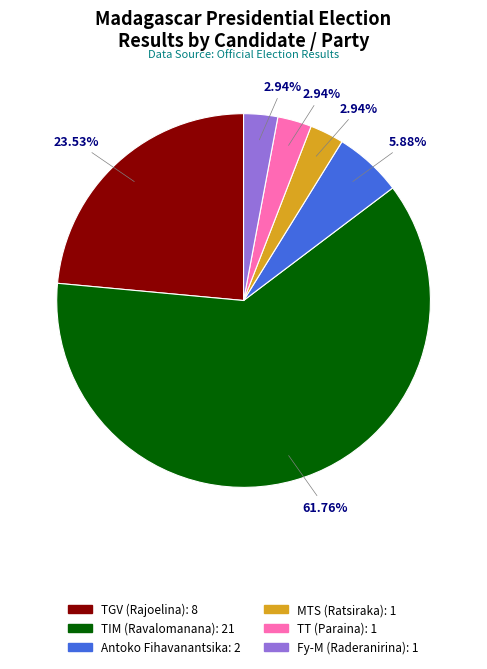

Combined, what portion of the pie is Antoko Fihavanantsika and TIM (Ravalomanana)?

67.6%